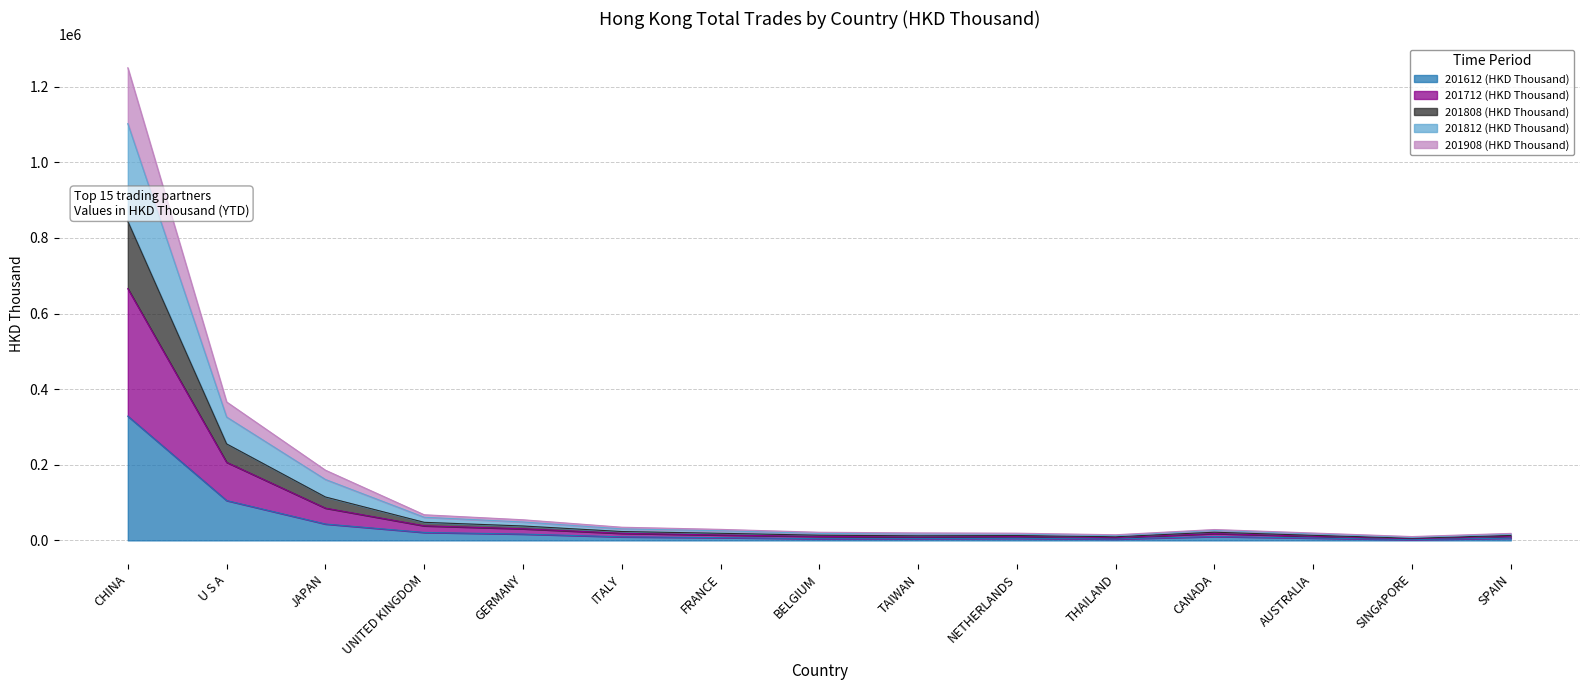

Is it true that 201908 (HKD Thousand) equals 320807.1 at U S A?

False